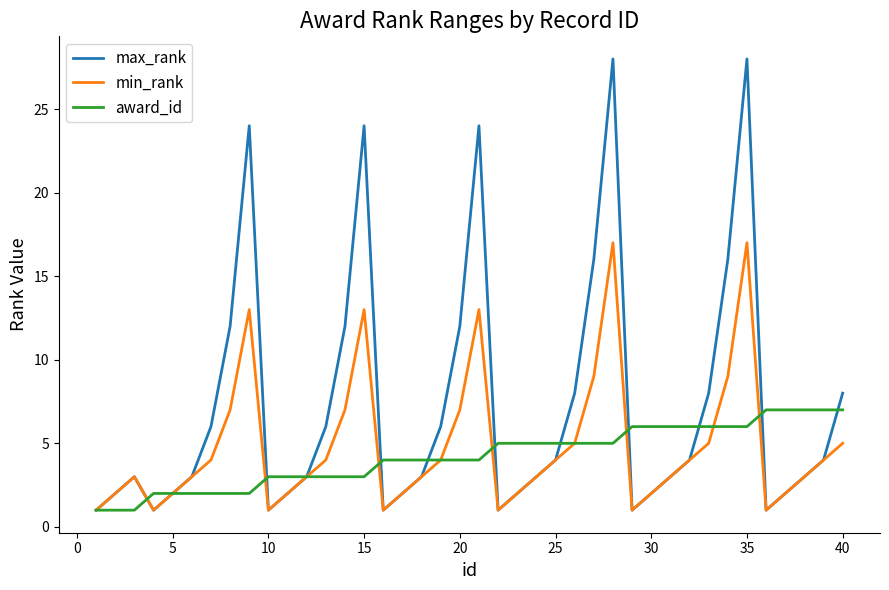

What is the greatest value displayed?

28